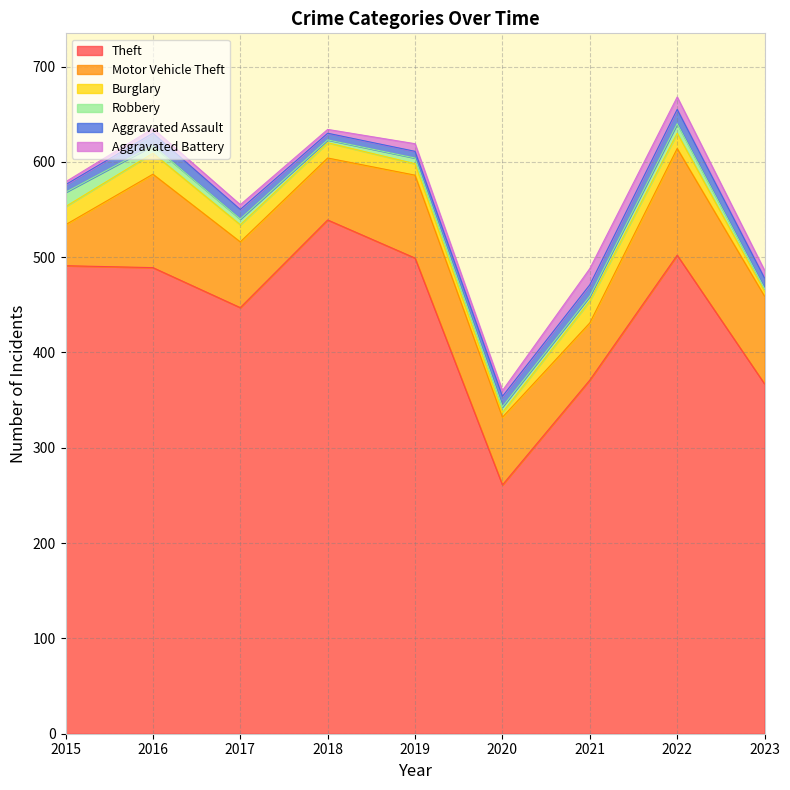

Does the chart have visible grid lines?

Yes